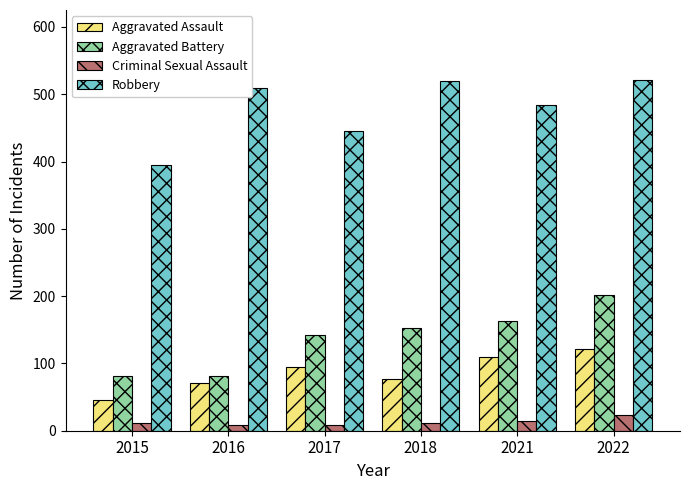

At which label does Aggravated Battery reach its peak?

2022